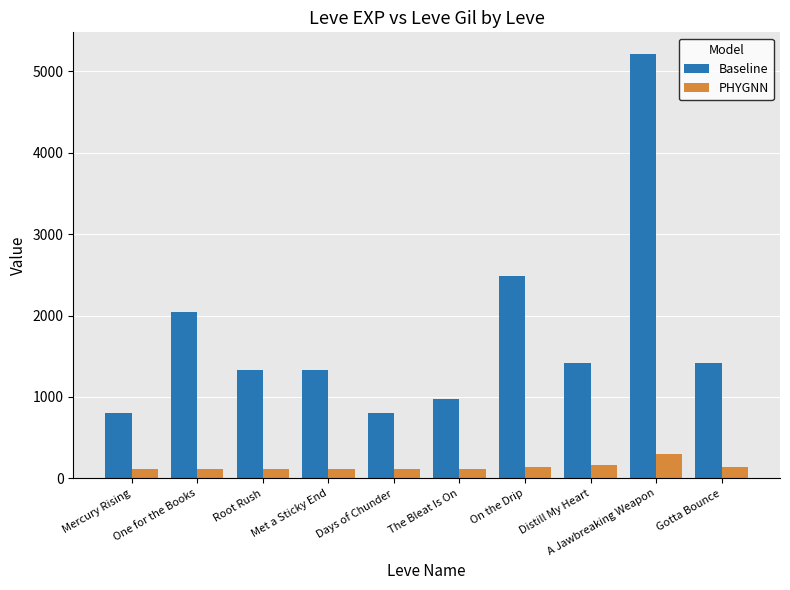

The Baseline series shows 980 at The Bleat Is On. True or false?

True